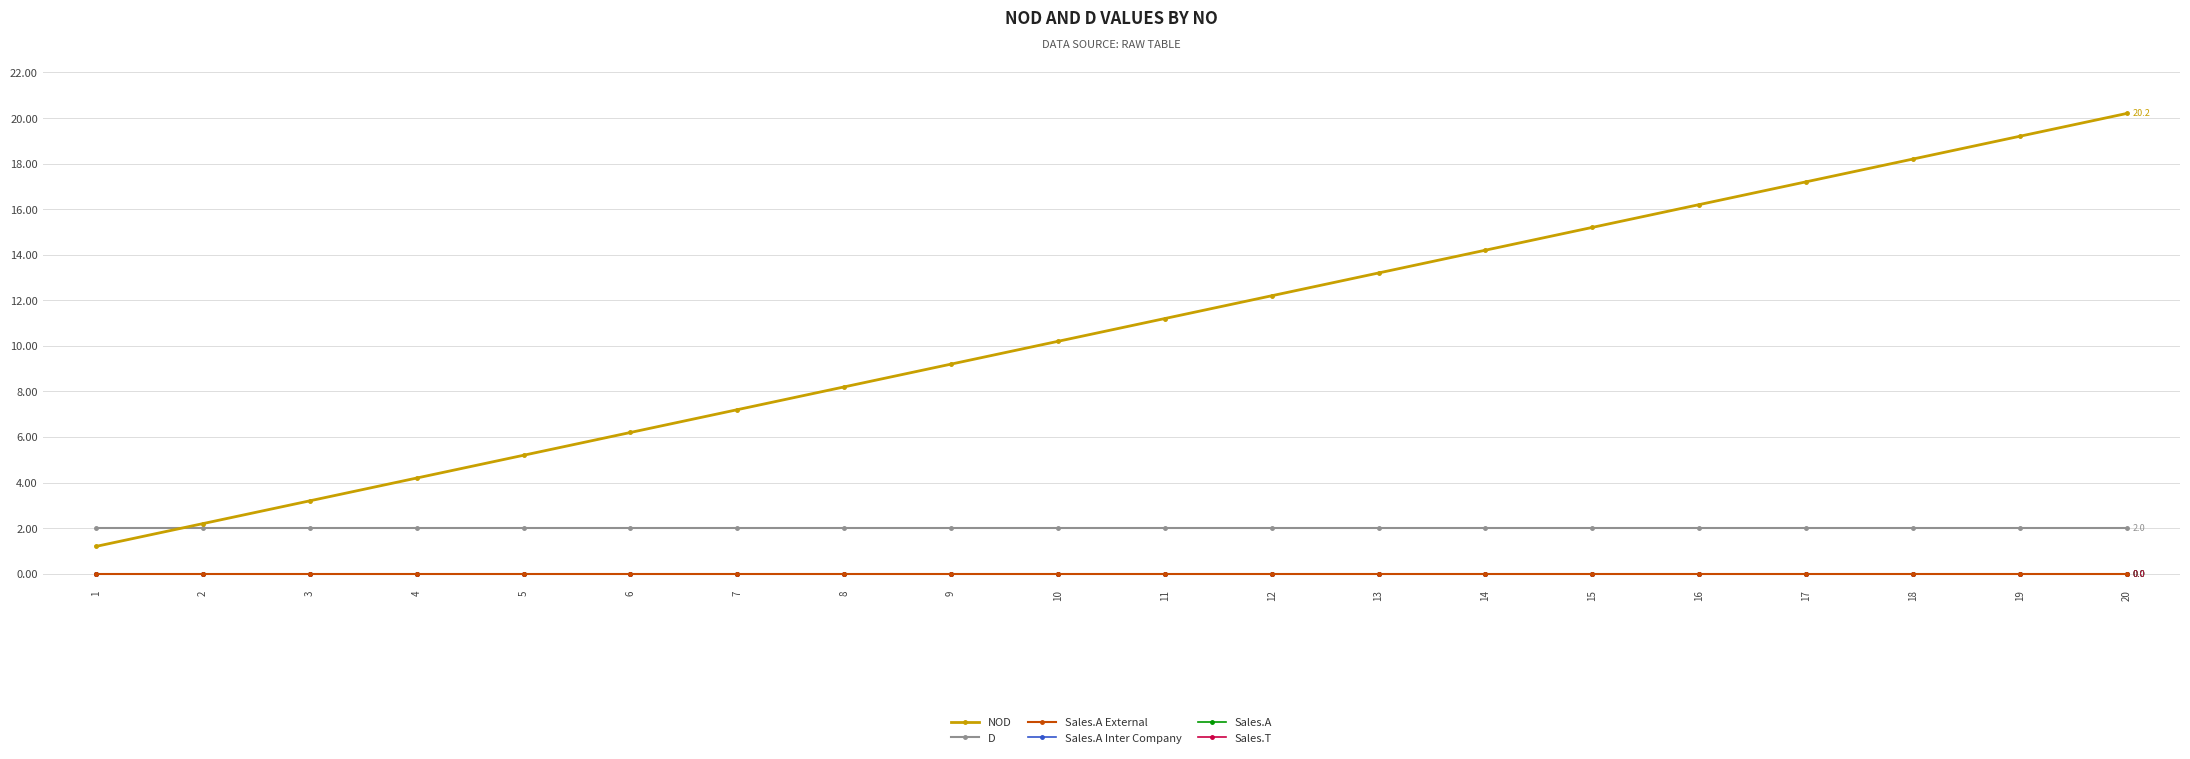

Is it true that D equals 2.9 at 8?

False